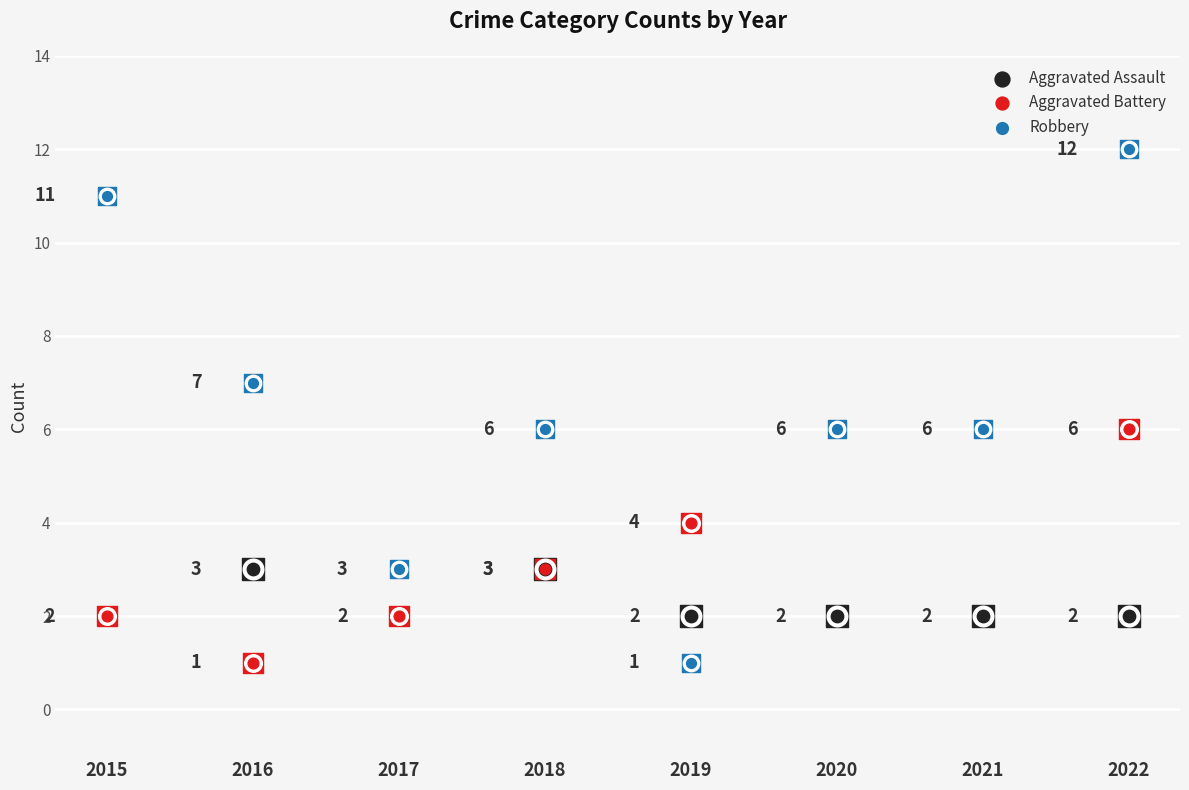

Which series has the largest total across all categories?

Robbery